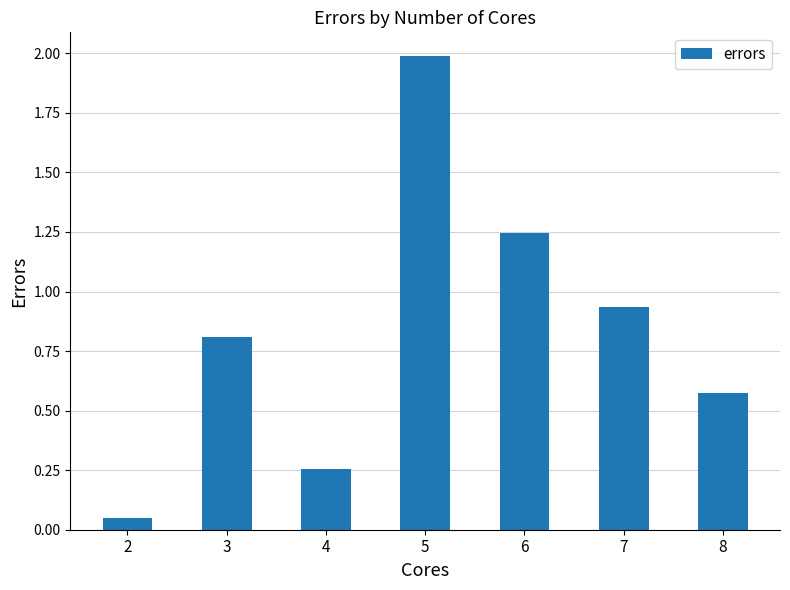

How many data points does each series have?

7